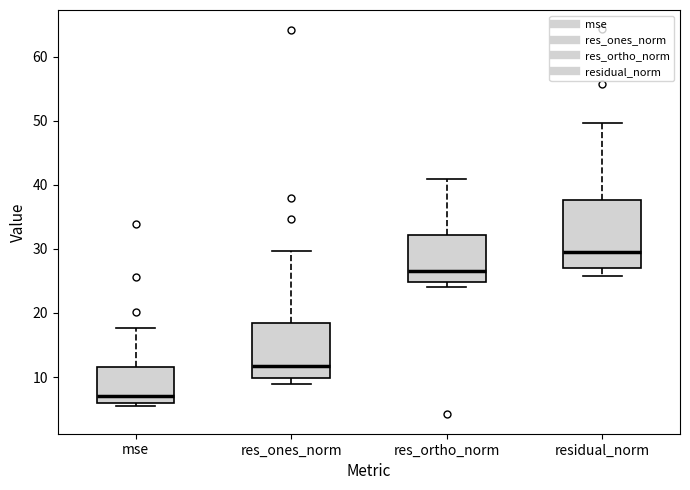

Reading left to right, read every box against the y-axis: the position of its median line, the range the box covers, and the ends of its whiskers. The values are not printed on the chart, so give them approximately, as read against the axis.

mse: median 7, box 6 to 12, whiskers 5 to 18
res_ones_norm: median 12, box 10 to 18, whiskers 9 to 30
res_ortho_norm: median 27, box 25 to 32, whiskers 24 to 41
residual_norm: median 29, box 27 to 38, whiskers 26 to 50